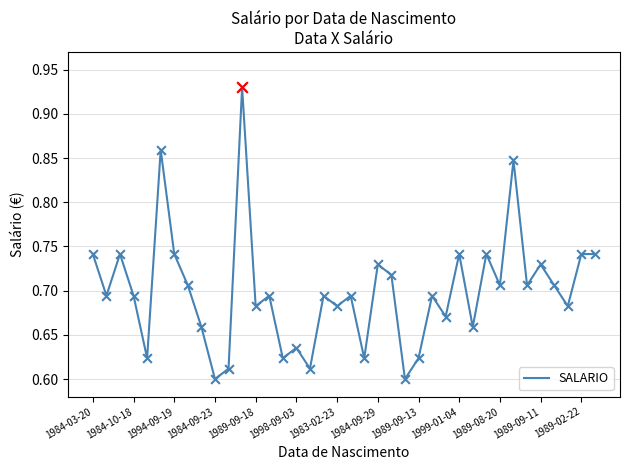

What is the difference between the maximum and minimum values?

0.3